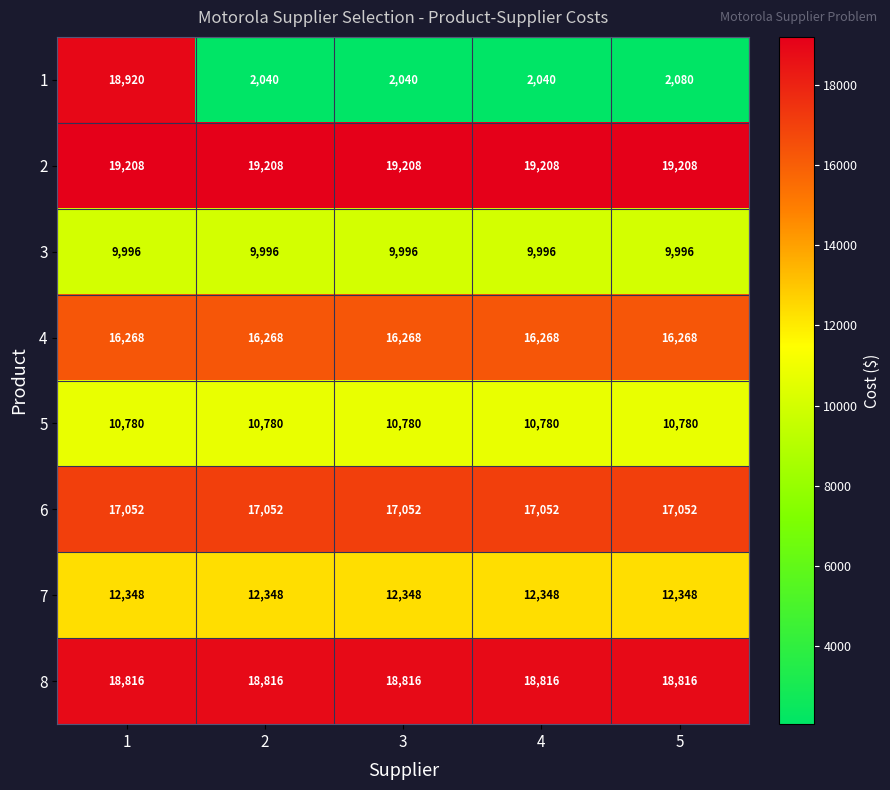

Which series has the widest spread of values?

1